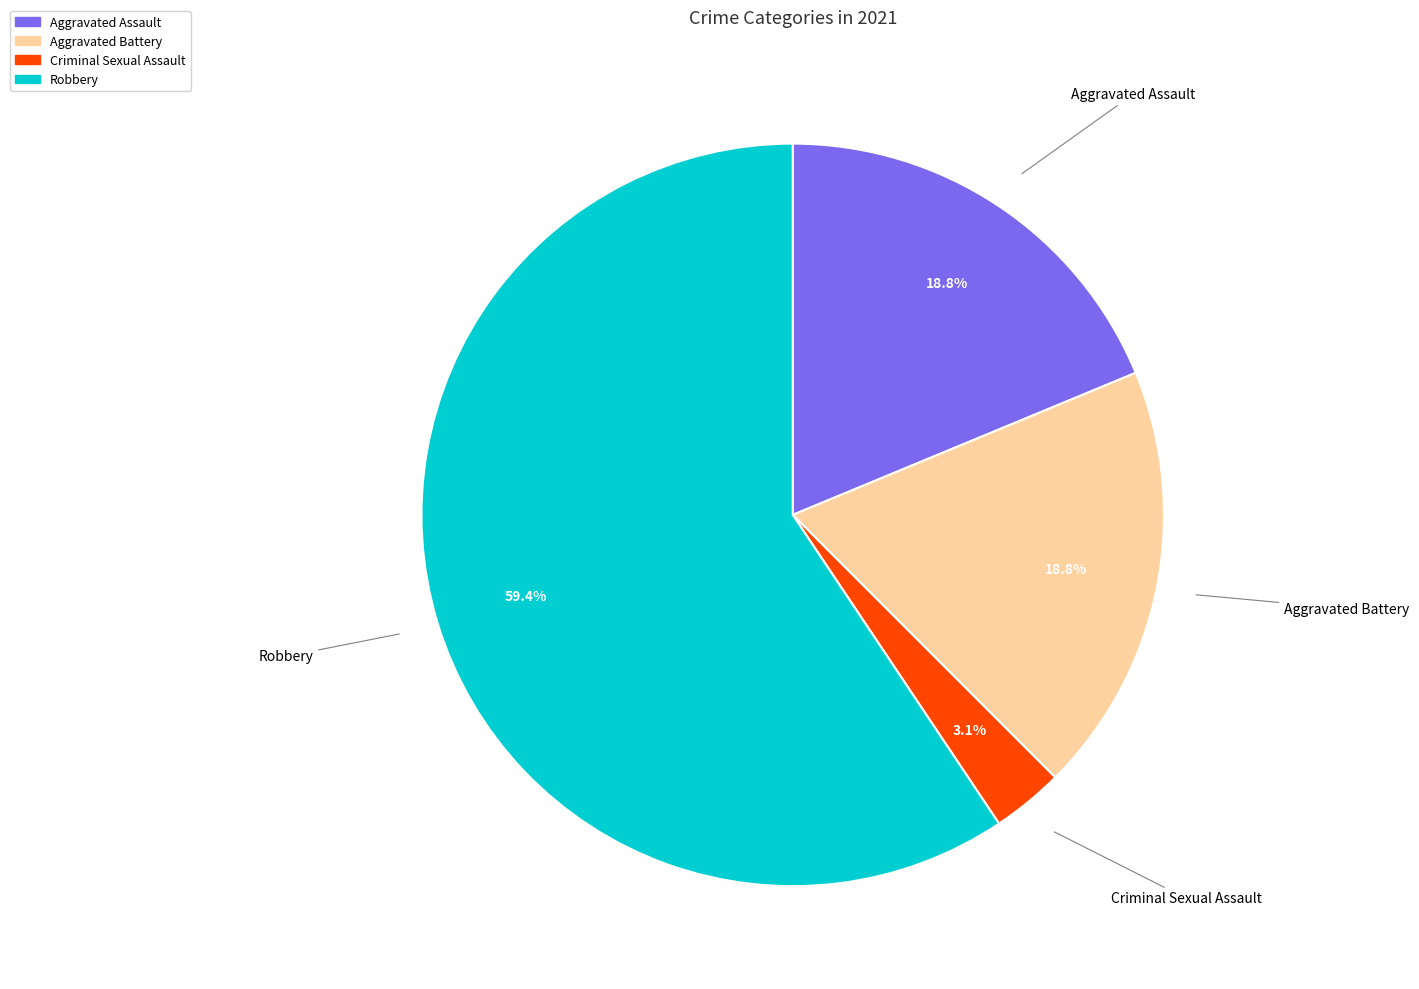

What is the largest slice in the pie chart?

Robbery